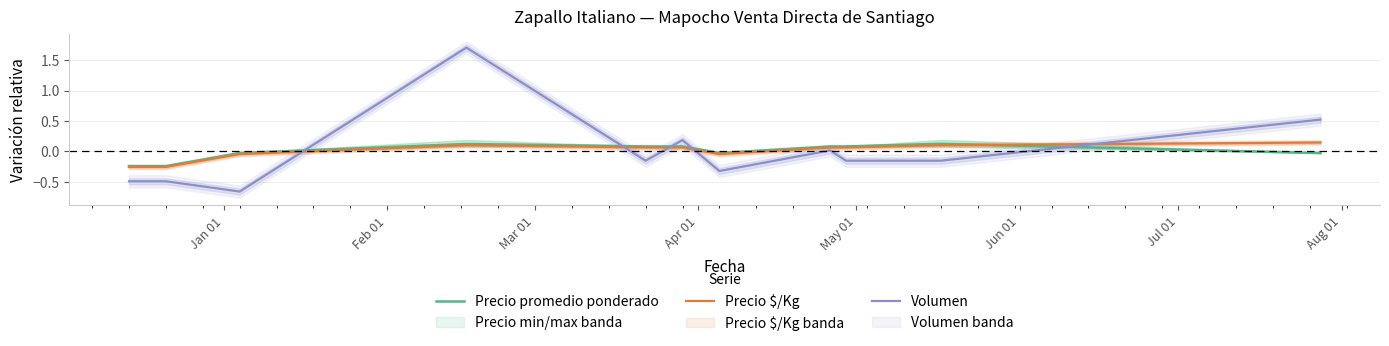

True or false: Volumen and Precio $/Kg cross at least once.

True